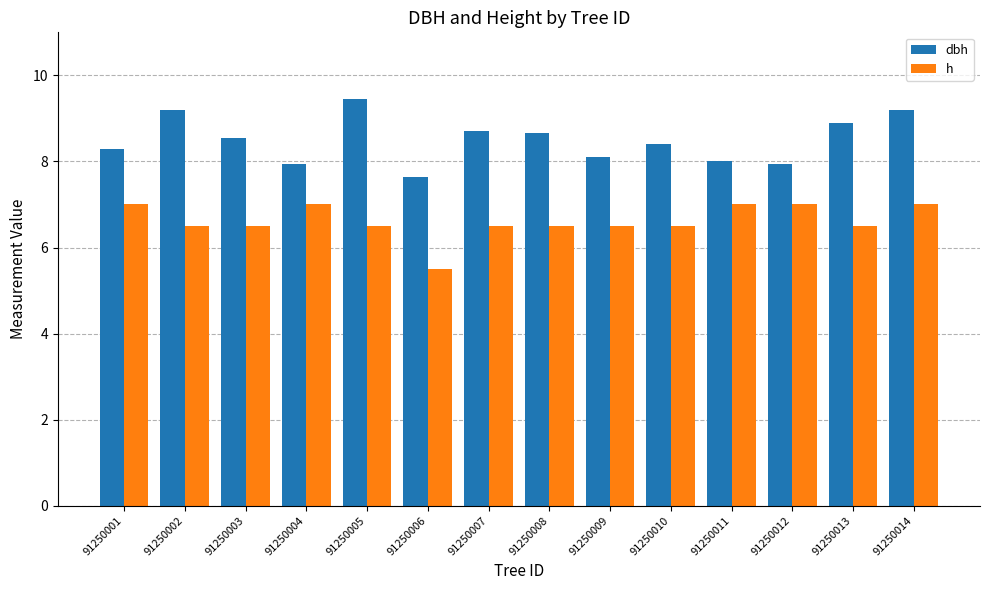

Rank the series by their average value, from highest to lowest.

dbh, h